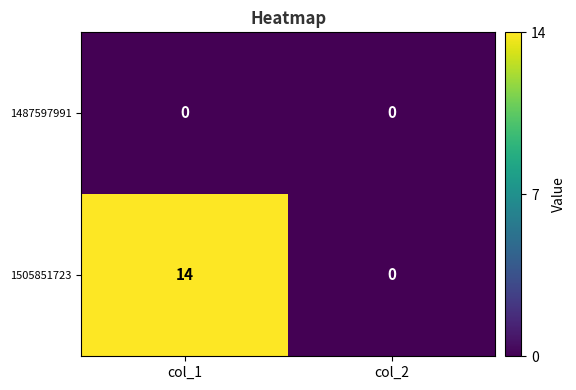

At which category is the sum across all series the highest?

col_1